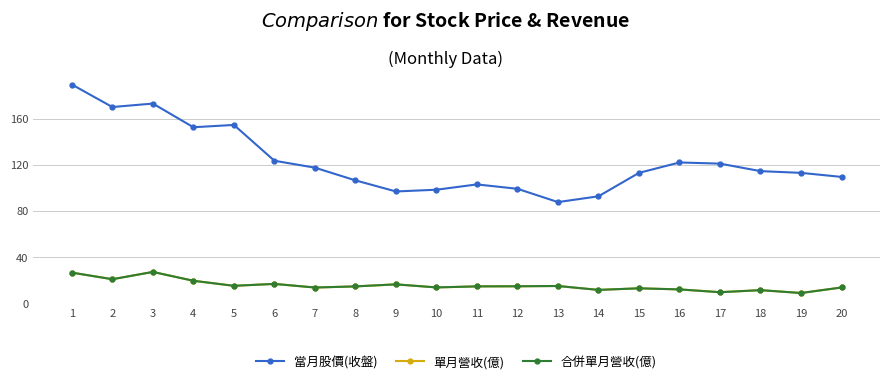

How many lines are shown in the chart?

3